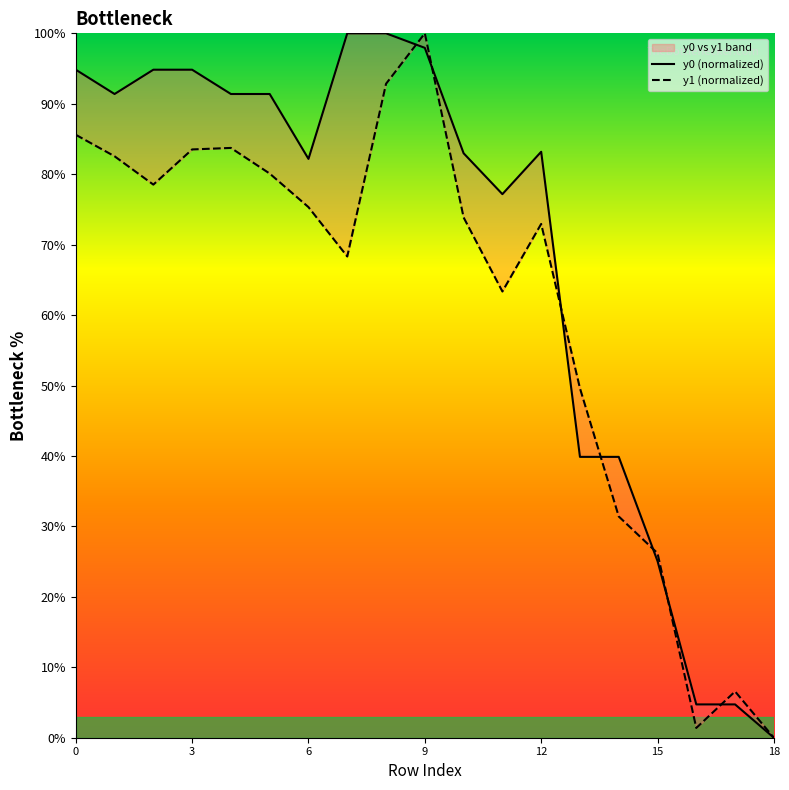

Rank the series by their maximum value, from lowest to highest.

y0 (normalized), y1 (normalized)